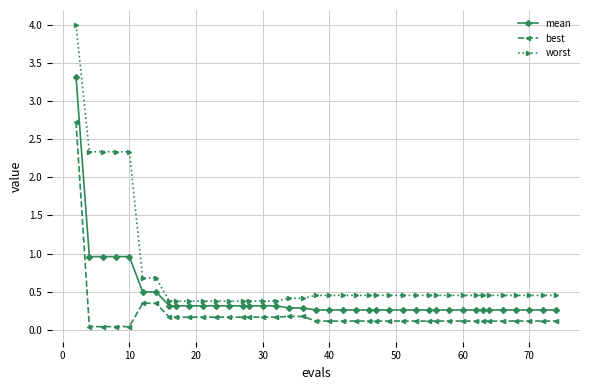

What are all the series names shown in the legend?

mean, best, worst